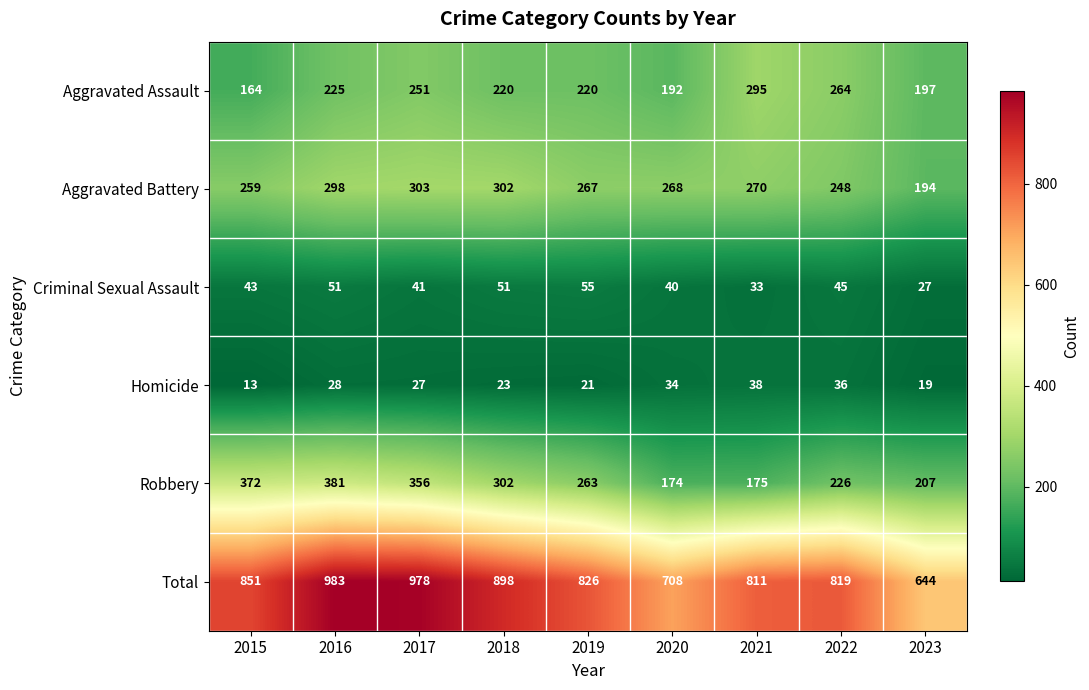

List the labels in order of Aggravated Battery value, smallest first.

2023, 2022, 2015, 2019, 2020, 2021, 2016, 2018, 2017